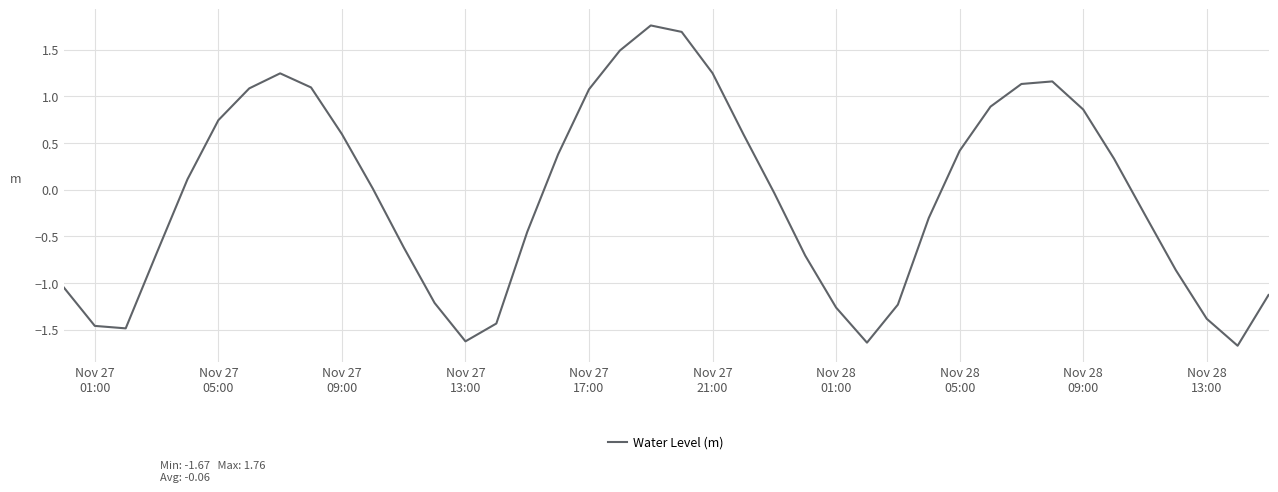

What is the minimum value shown in the chart?

-1.7